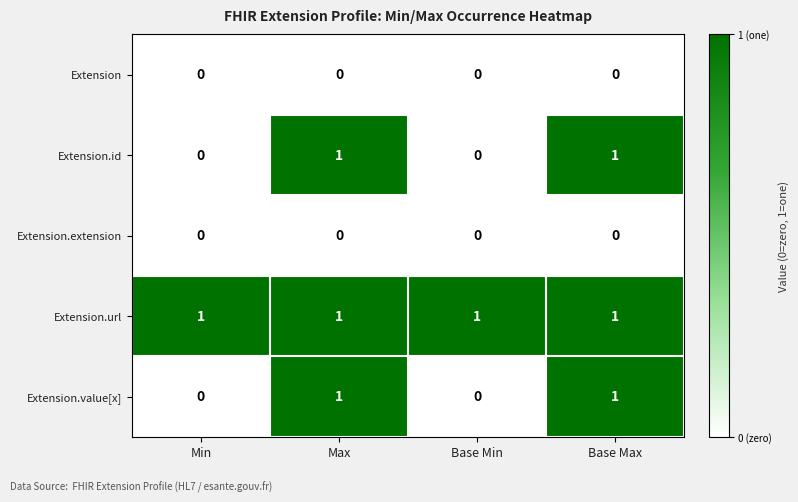

Reading left to right, transcribe all the data shown in this chart.

Extension: 0	0	0	0
Extension.id: 0	1	0	1
Extension.extension: 0	0	0	0
Extension.url: 1	1	1	1
Extension.value[x]: 0	1	0	1